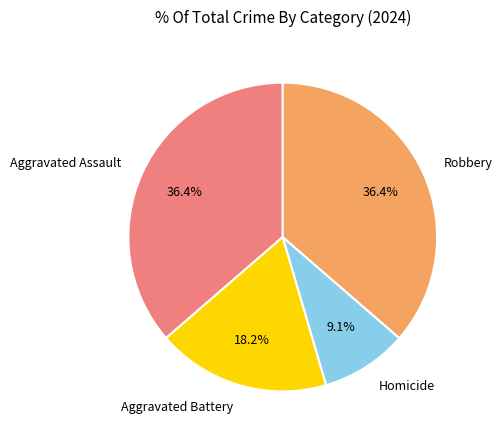

Combined, do Aggravated Assault and Robbery account for over 50%?

Yes